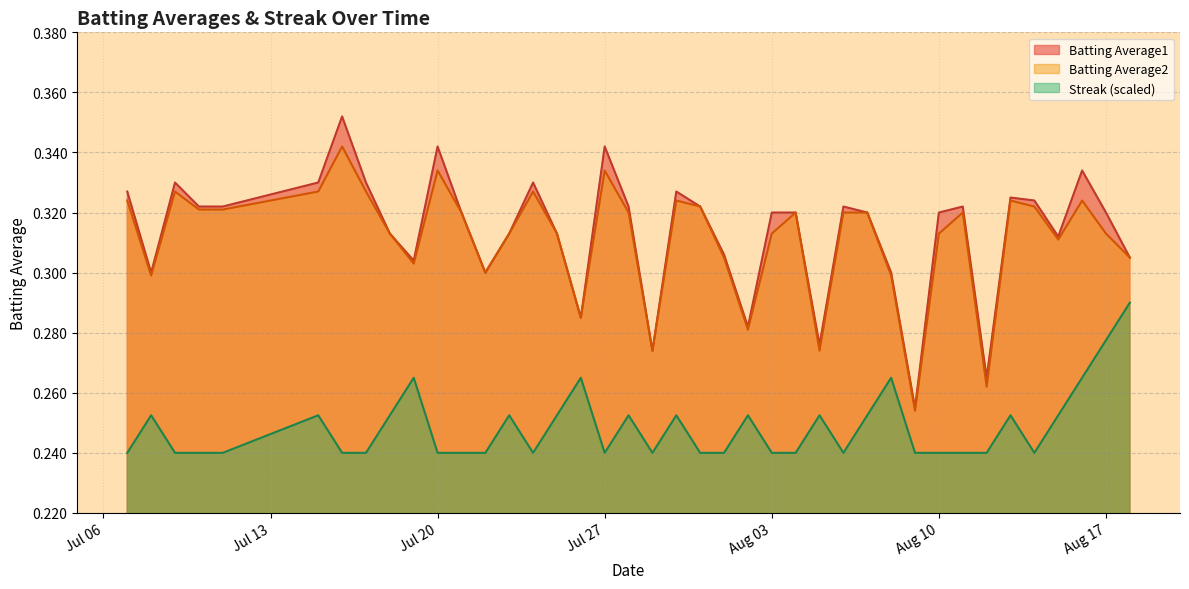

What is the minimum value for Batting Average2?

0.3